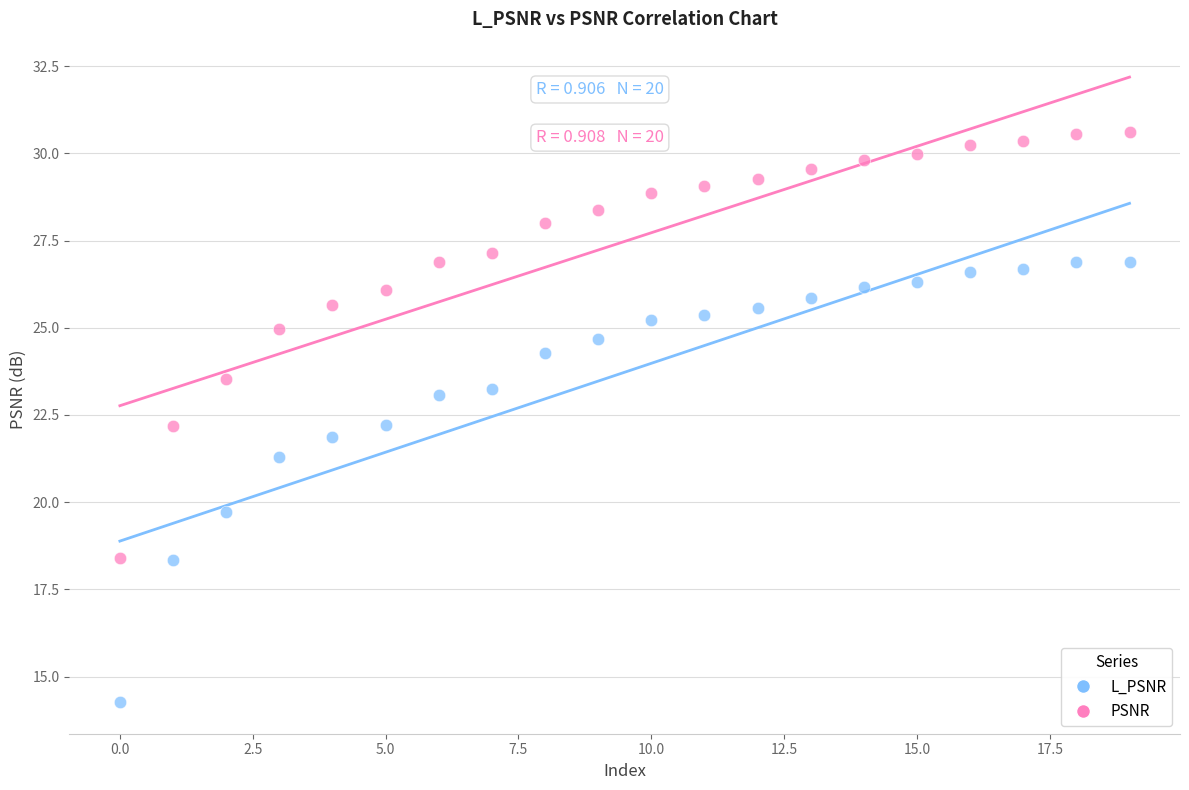

Across all data points, what is the range of Y values (max minus min)?

16.3